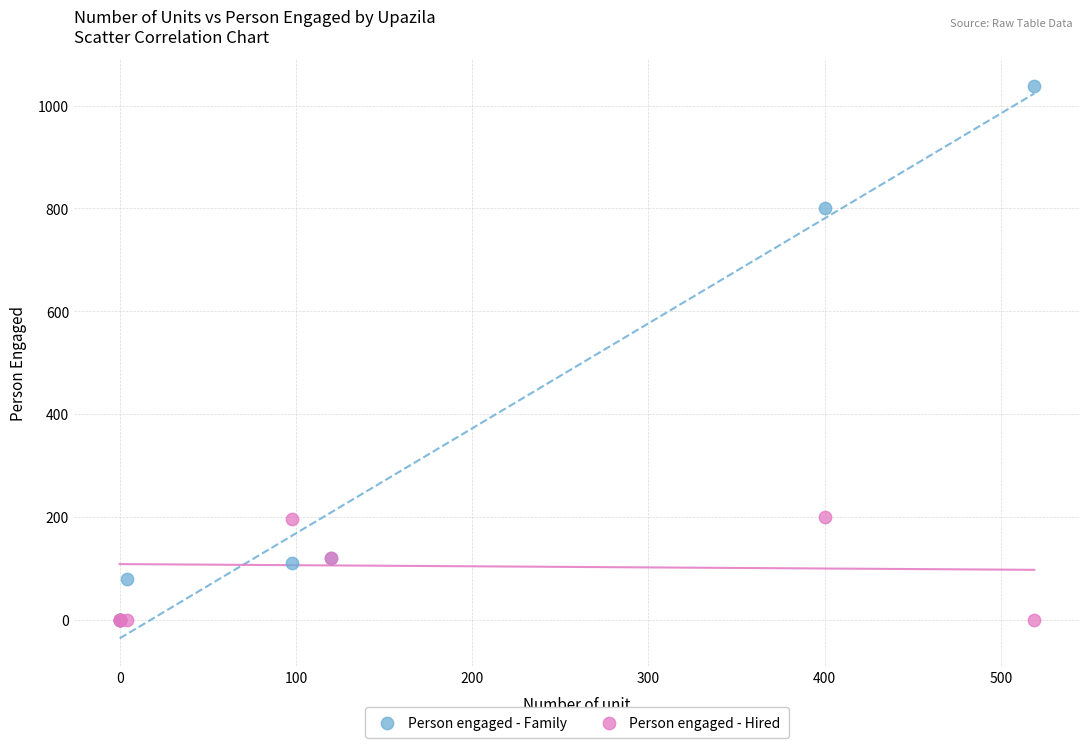

In the Person engaged - Family series, what Y value is closest to 519?

800